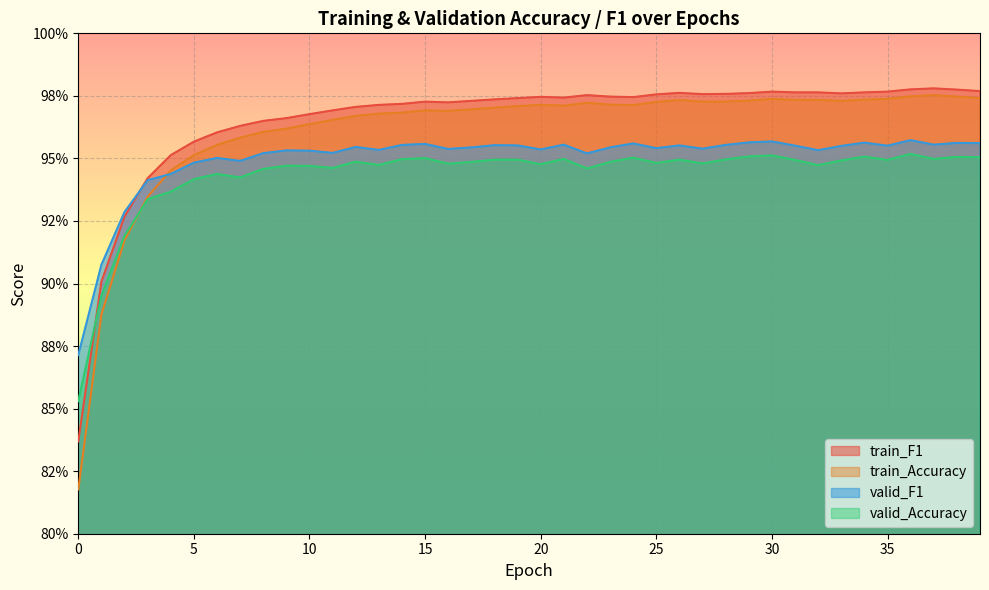

Which label corresponds to the largest value in the chart?

37